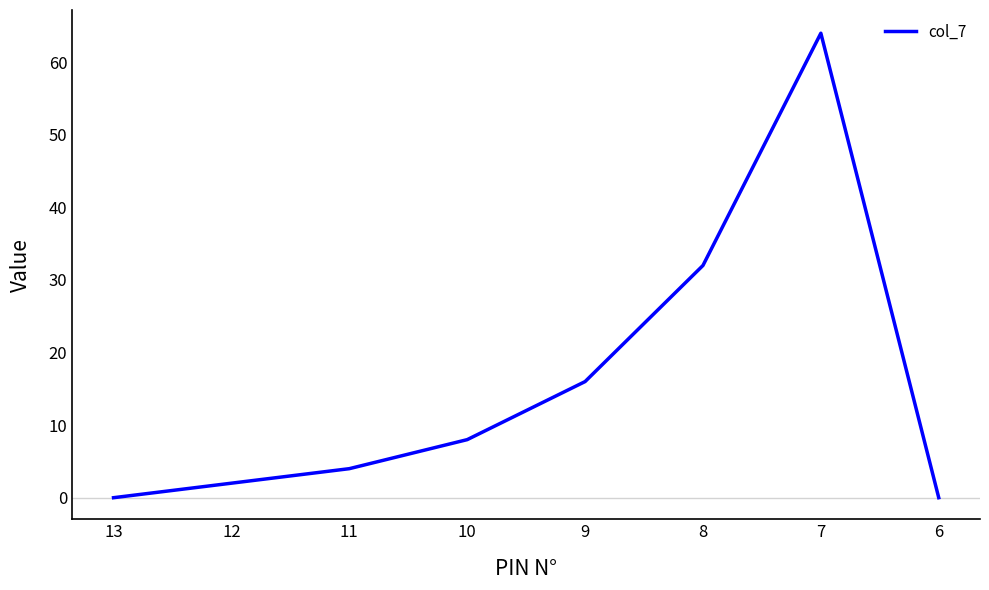

What is the sum of all values?

126